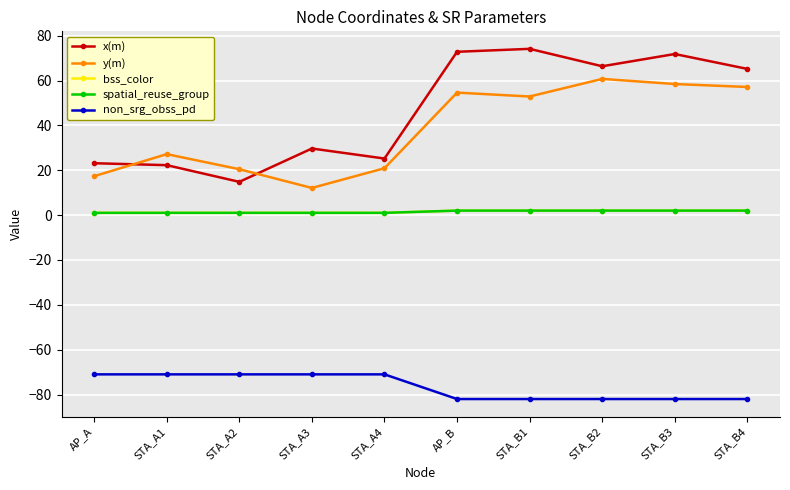

Reading right to left, list all the values displayed in this chart.

x(m): STA_B4=65.2	STA_B3=71.8	STA_B2=66.4	STA_B1=74.1	AP_B=72.8	STA_A4=25.2	STA_A3=29.7	STA_A2=14.8	STA_A1=22.3	AP_A=23.1
y(m): STA_B4=57.1	STA_B3=58.4	STA_B2=60.7	STA_B1=52.9	AP_B=54.6	STA_A4=20.9	STA_A3=12.1	STA_A2=20.5	STA_A1=27.2	AP_A=17.3
bss_color: STA_B4=2.0	STA_B3=2.0	STA_B2=2.0	STA_B1=2.0	AP_B=2.0	STA_A4=1.0	STA_A3=1.0	STA_A2=1.0	STA_A1=1.0	AP_A=1.0
spatial_reuse_group: STA_B4=2.0	STA_B3=2.0	STA_B2=2.0	STA_B1=2.0	AP_B=2.0	STA_A4=1.0	STA_A3=1.0	STA_A2=1.0	STA_A1=1.0	AP_A=1.0
non_srg_obss_pd: STA_B4=-82.0	STA_B3=-82.0	STA_B2=-82.0	STA_B1=-82.0	AP_B=-82.0	STA_A4=-71.0	STA_A3=-71.0	STA_A2=-71.0	STA_A1=-71.0	AP_A=-71.0